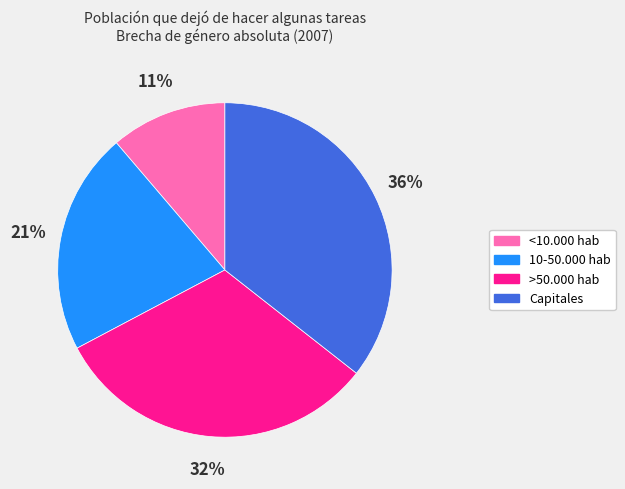

Count the number of slices in the pie.

4